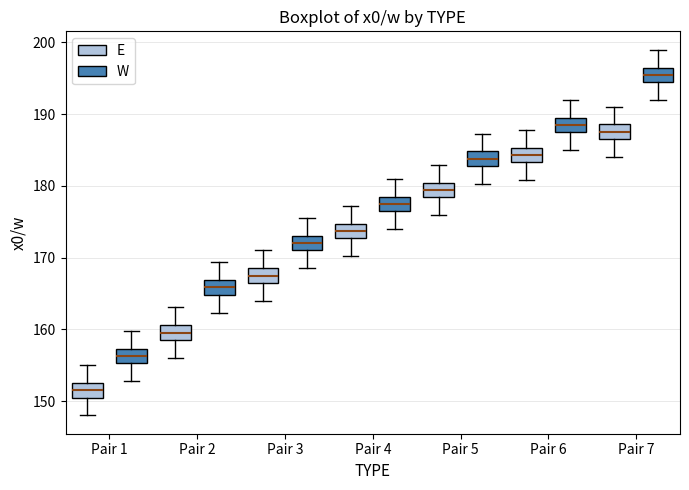

Which box's median line is the highest?

Pair 7 (W)